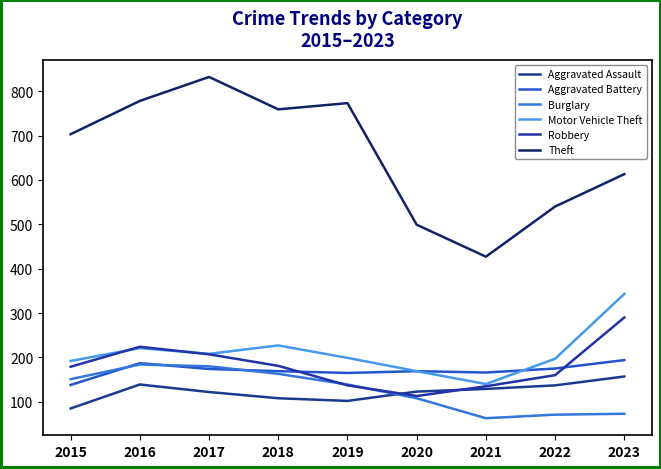

What is the difference between the Aggravated Battery values at 2016 and 2017?

13